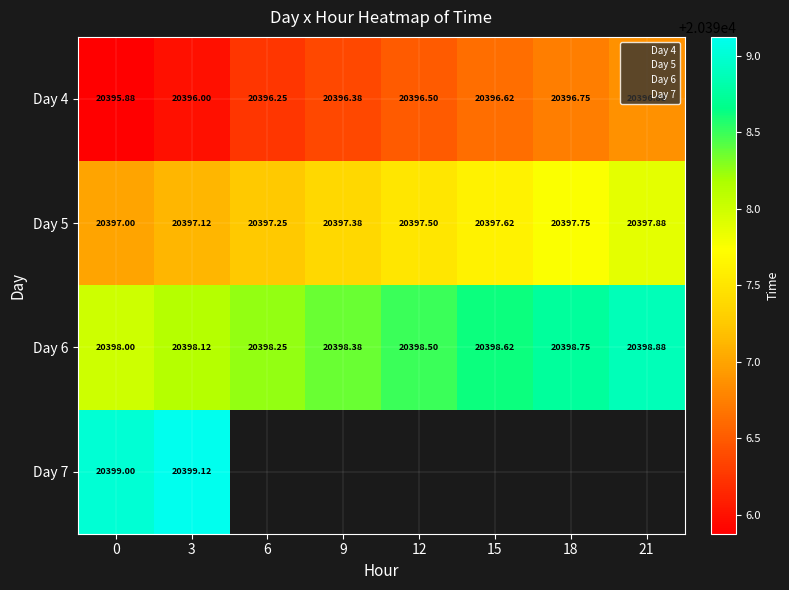

Which series changed the most between 3 and 9?

4